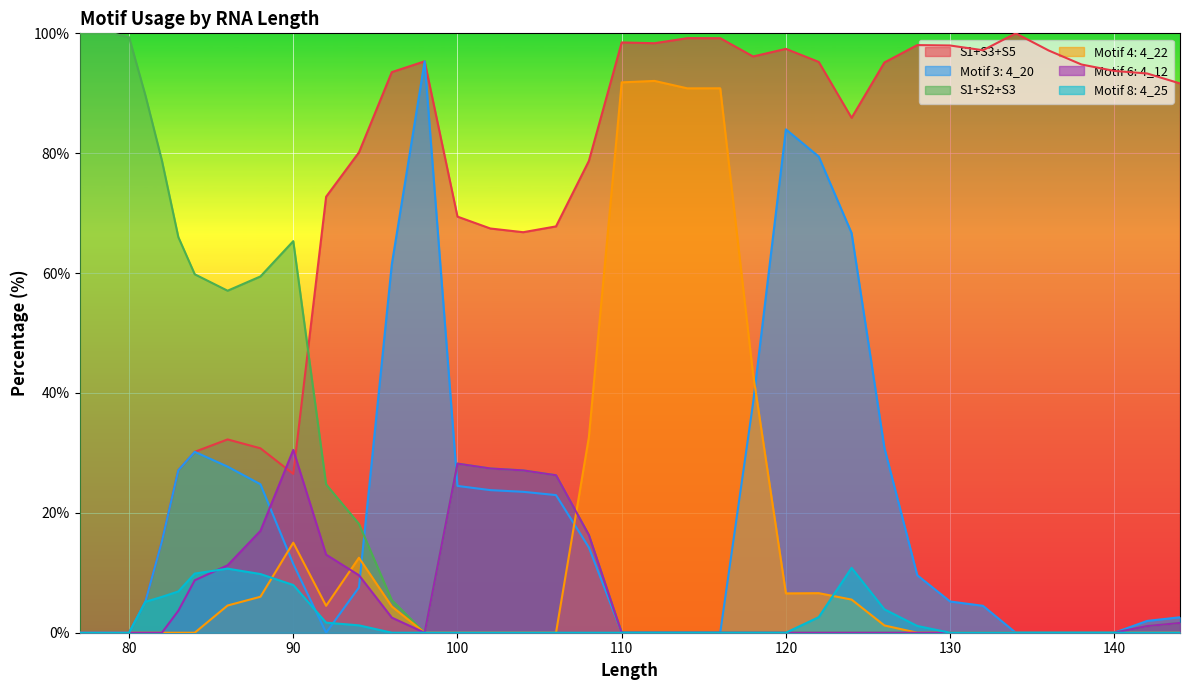

True or false: S1+S2+S3 has more than 2 interior local peaks.

False